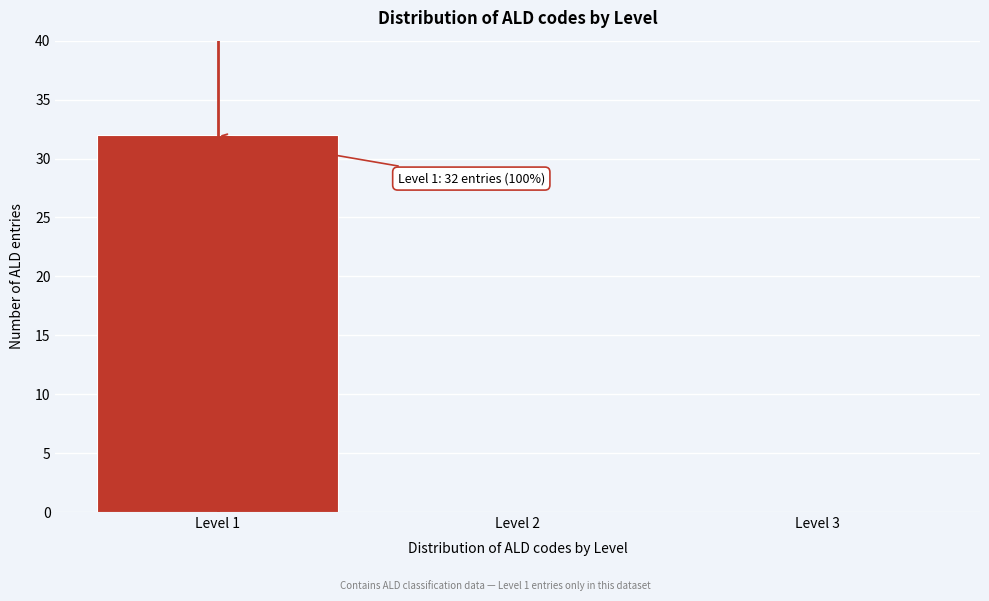

Reading right to left, list all the values displayed in this chart.

Level 3=0	Level 2=0	Level 1=32